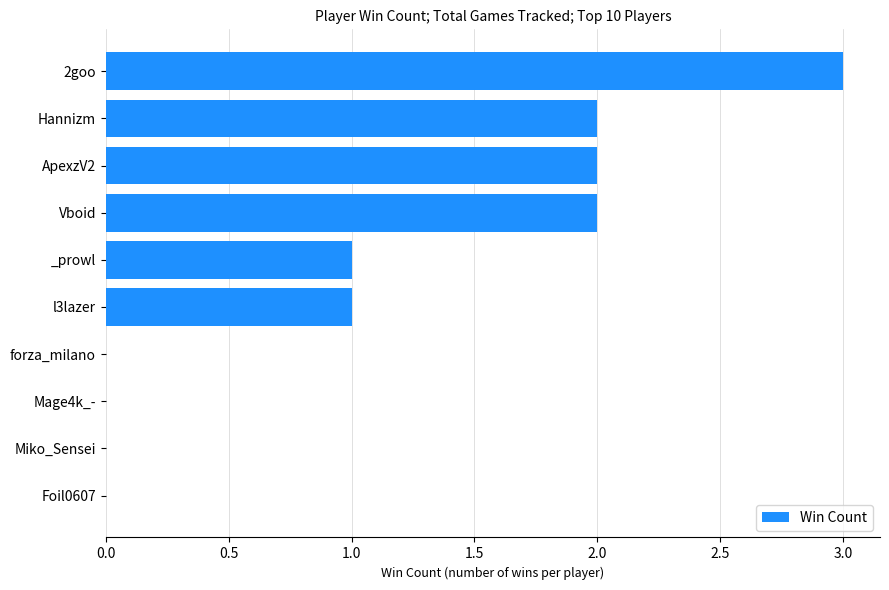

Between ApexzV2 and forza_milano, which is larger?

ApexzV2